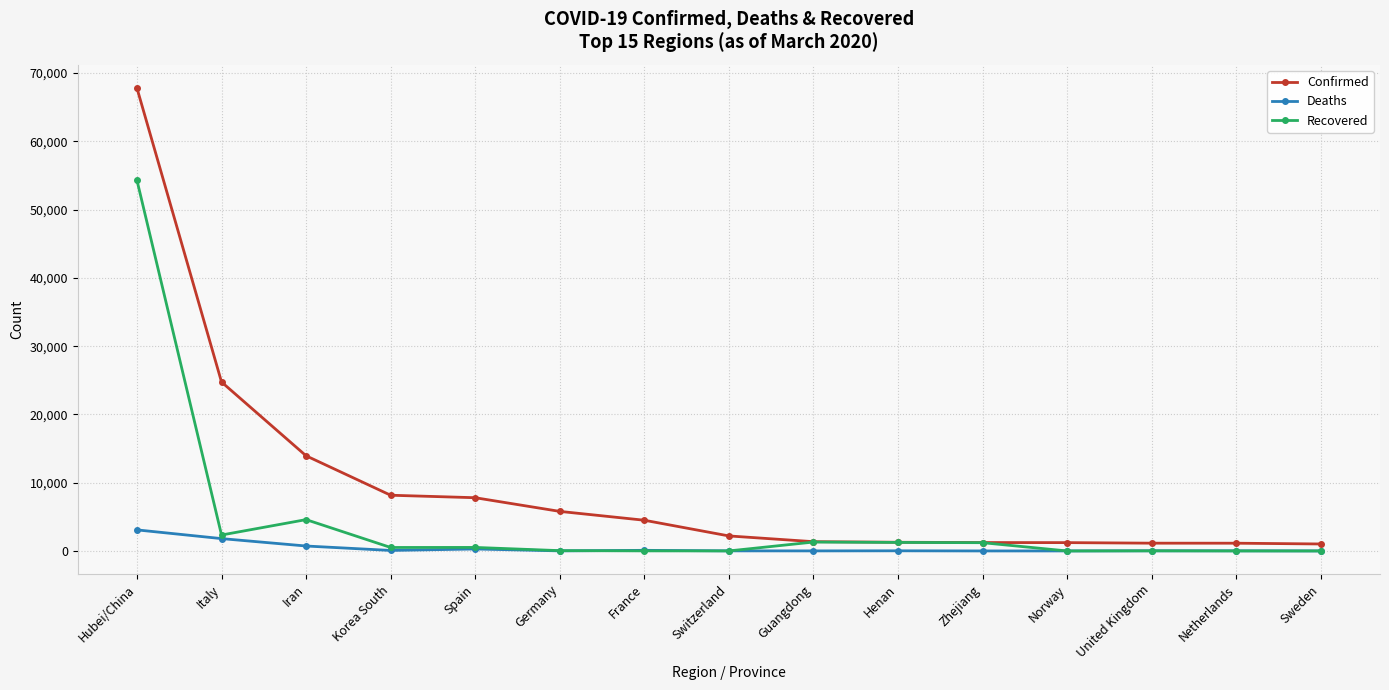

Where is the first local maximum for Recovered?

Iran